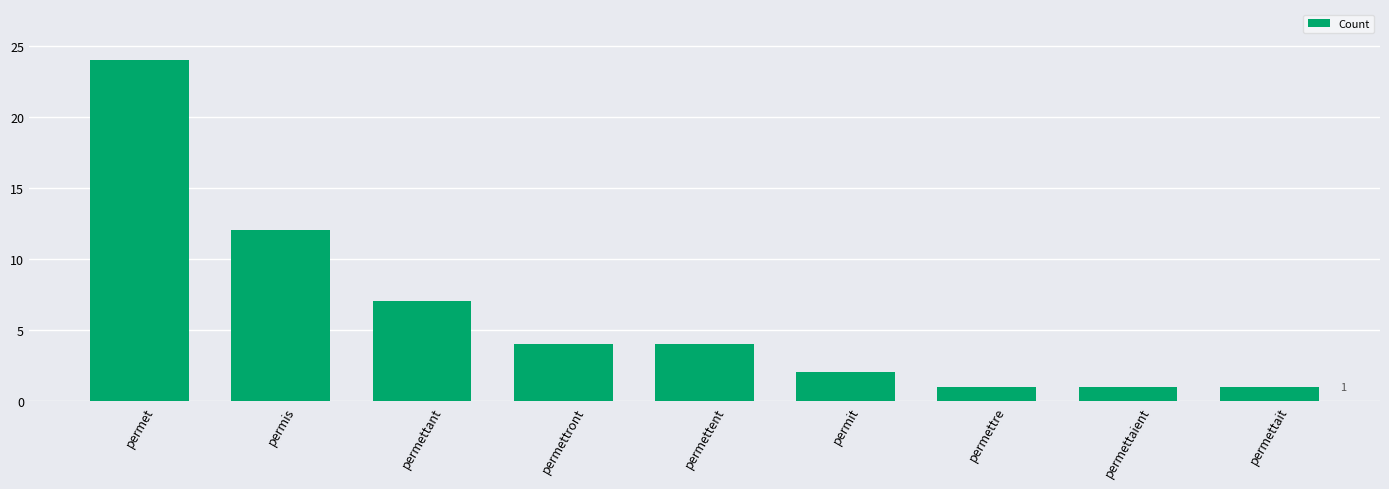

What is the smallest value displayed?

1